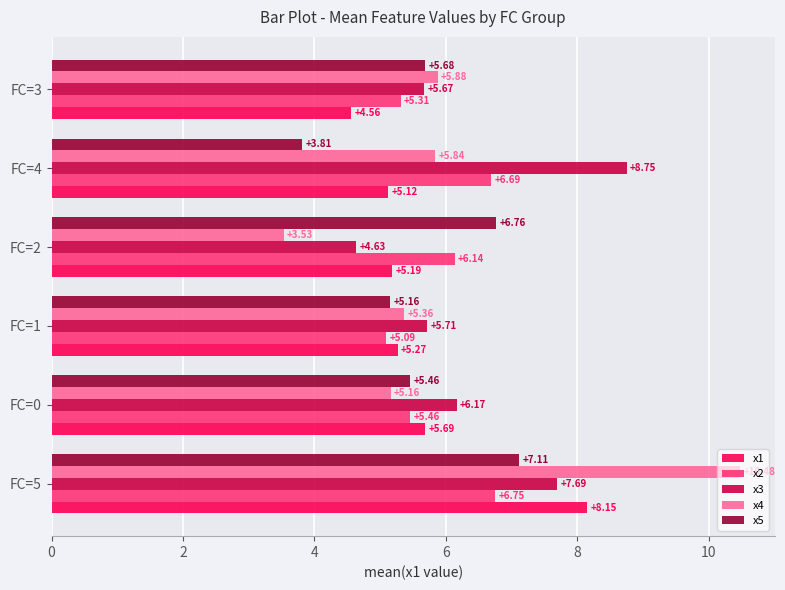

Which series has the largest total across all categories?

x3